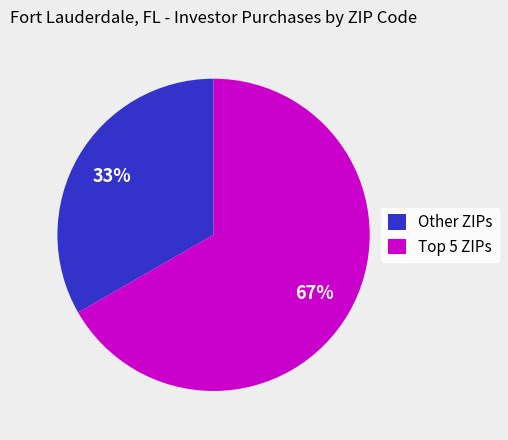

What percentage is the Other ZIPs slice, to the nearest percent?

33%